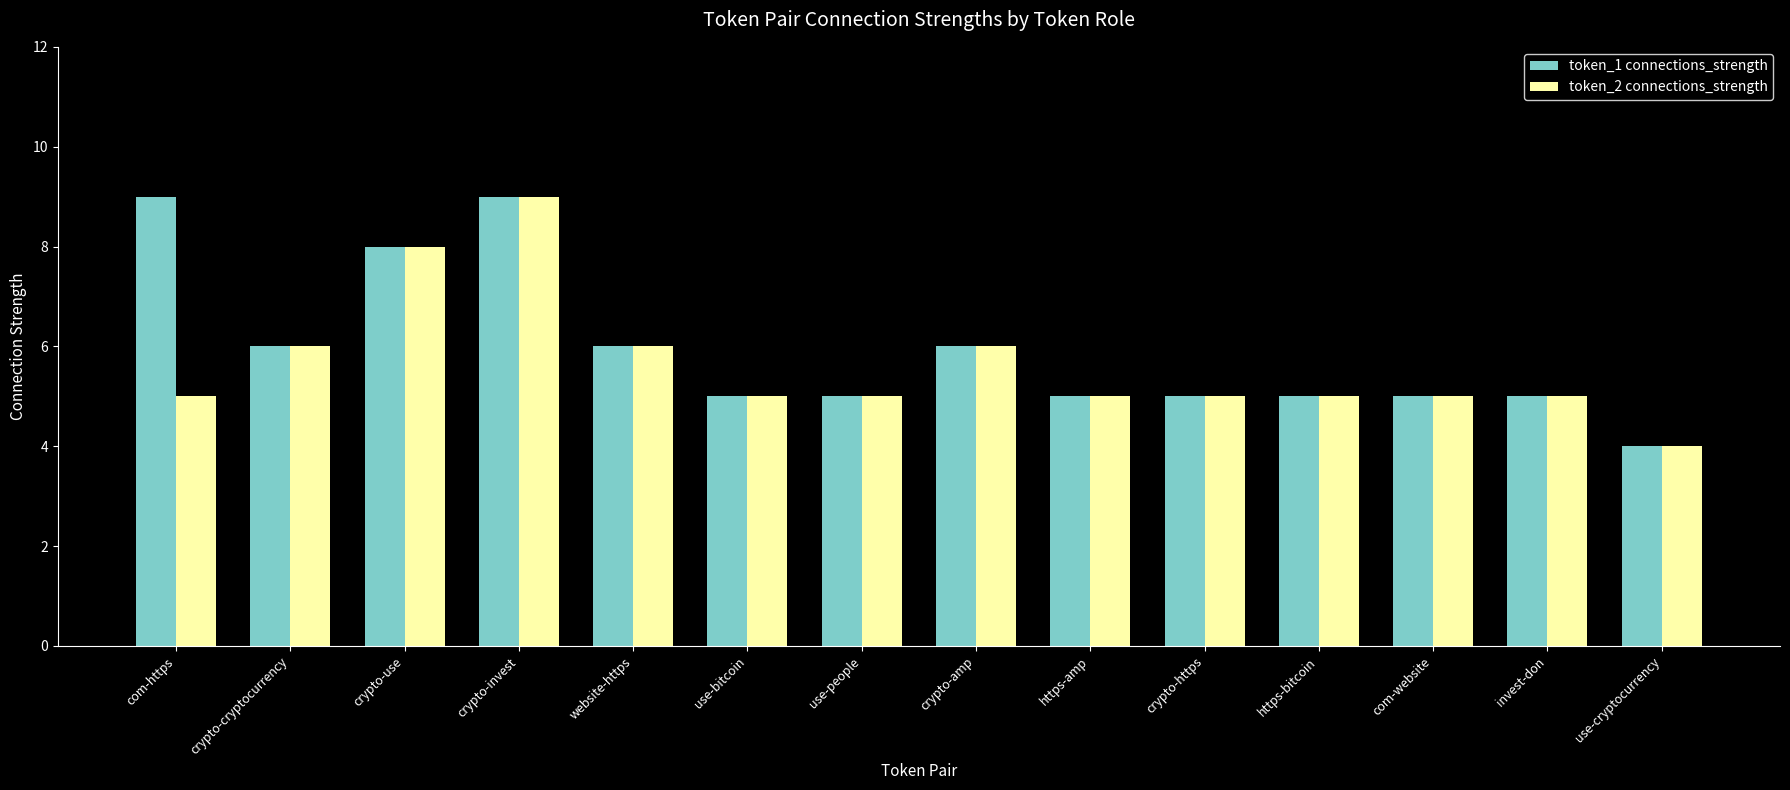

Between com-https and invest-don, which series saw the biggest shift?

token_1 connections_strength